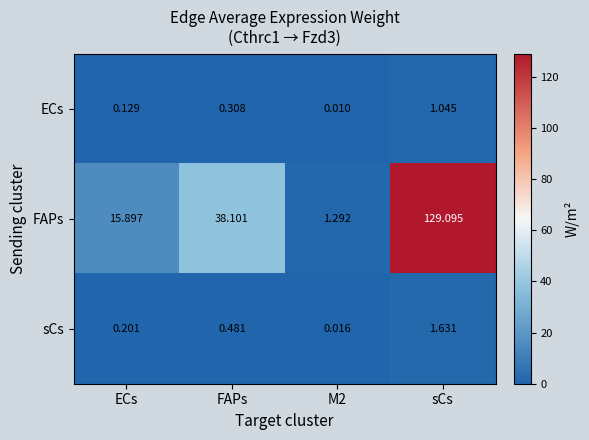

Is the value of FAPs at FAPs greater than the value of sCs at FAPs?

Yes